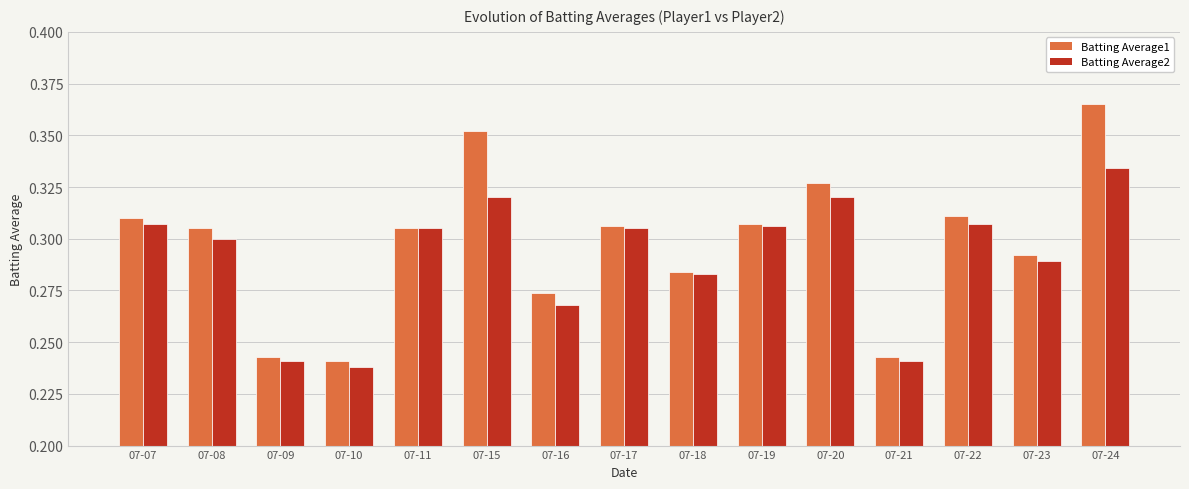

The value of Batting Average2 at 07-08 is 0.5. True or false?

False